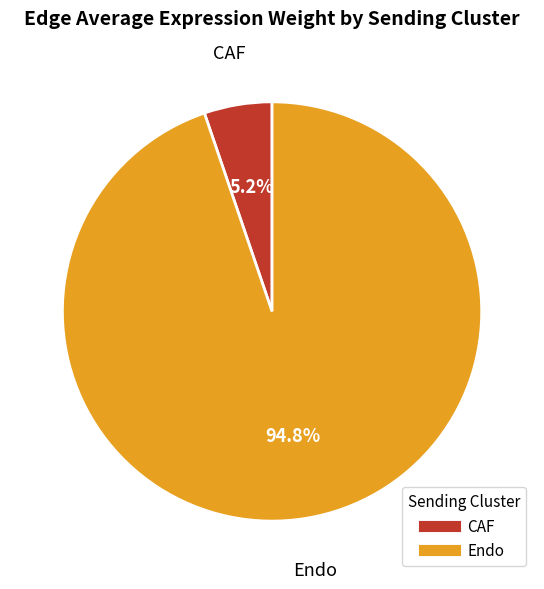

How many segments does this pie chart have?

2